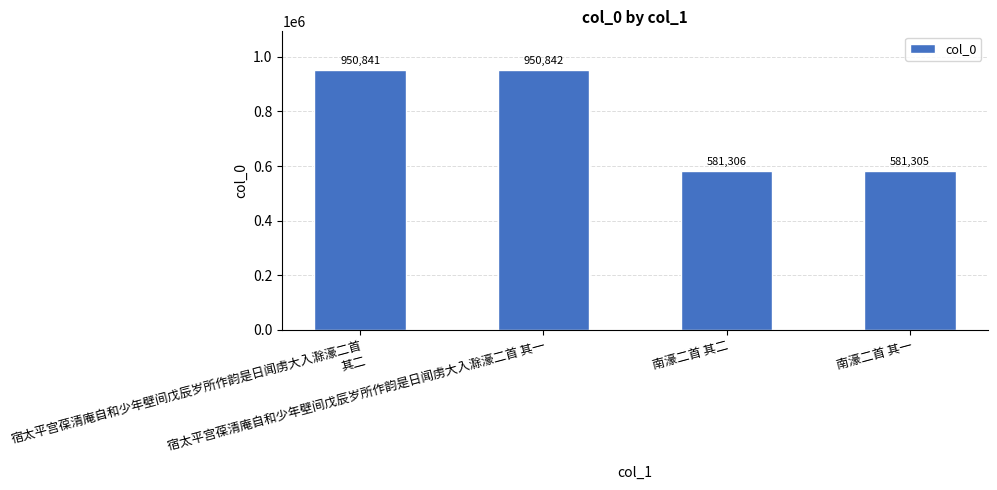

What is the label of the 1st bar from the left?

宿太平宫葆清庵自和少年壁间戊辰岁所作韵是日闻虏大入滁濠二首 其二